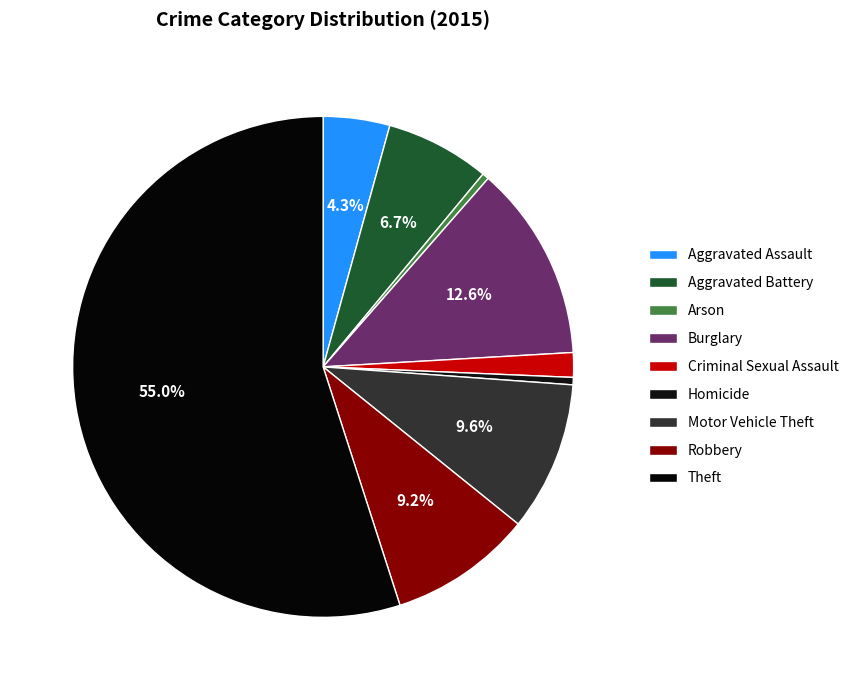

Does Theft represent more than half of the total?

Yes